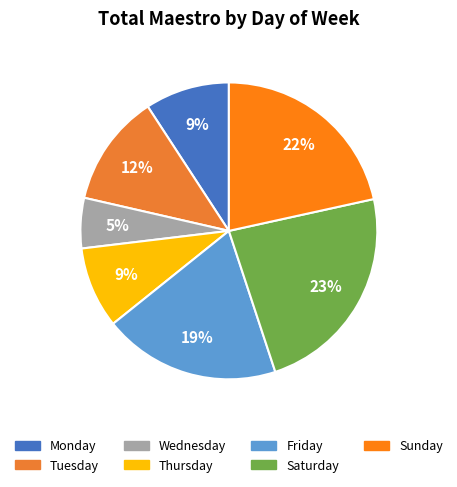

What is the largest slice in the pie chart?

Saturday